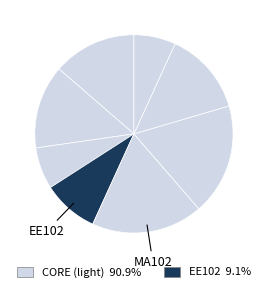

Count the number of slices in the pie.

8